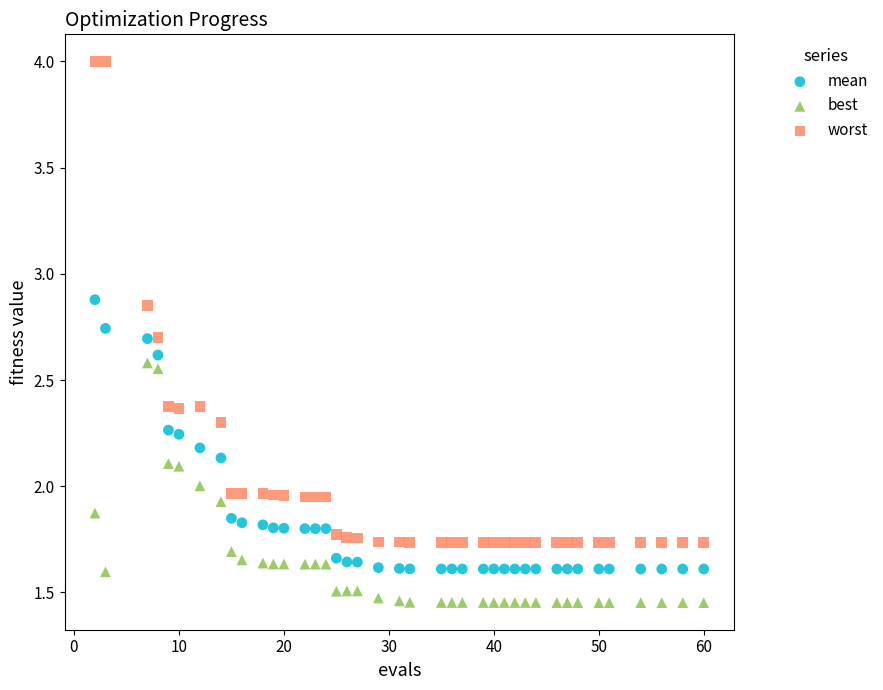

Which series reaches the maximum Y coordinate?

worst